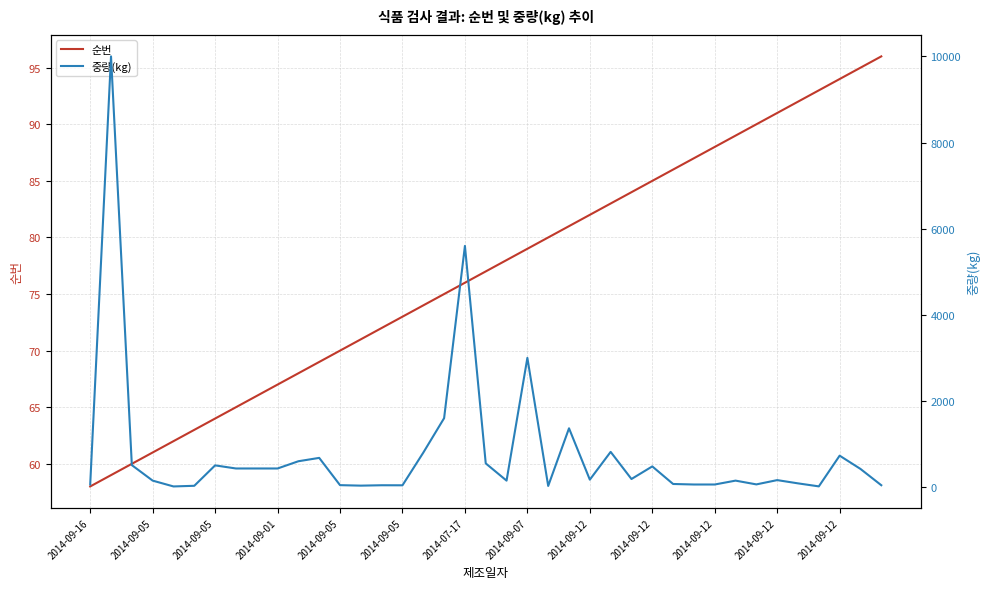

The 중량(kg) series shows 678.0 at 2014-09-12. True or false?

True